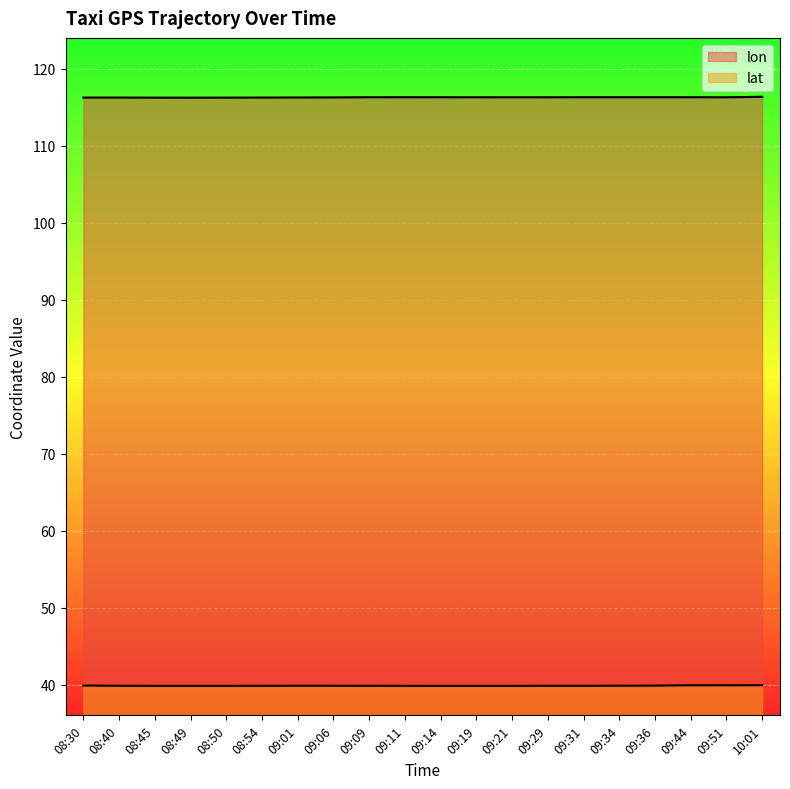

What is the difference between the highest and lowest values at 09:31?

76.4